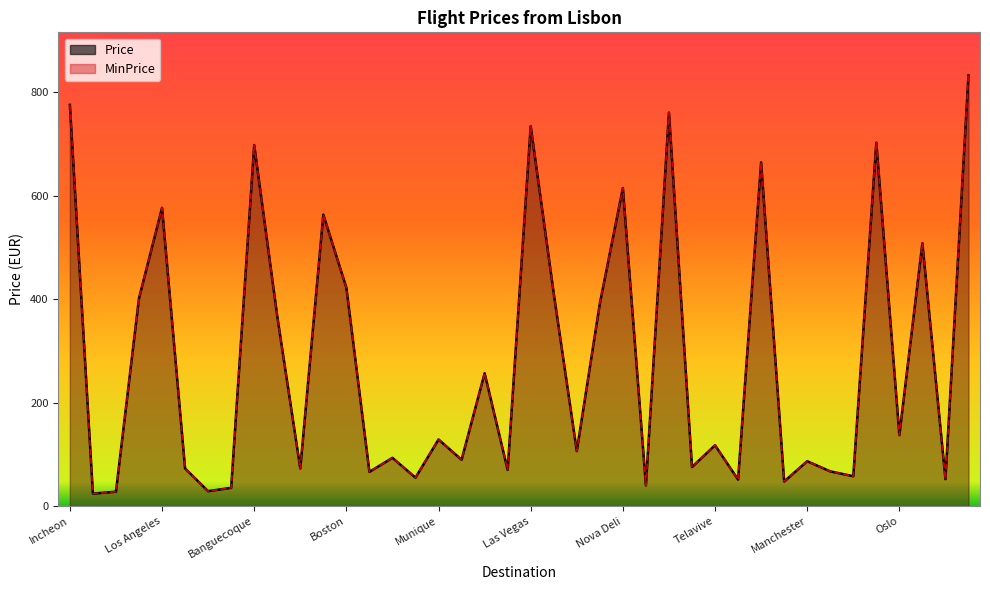

What position from the left is Atenas?

23